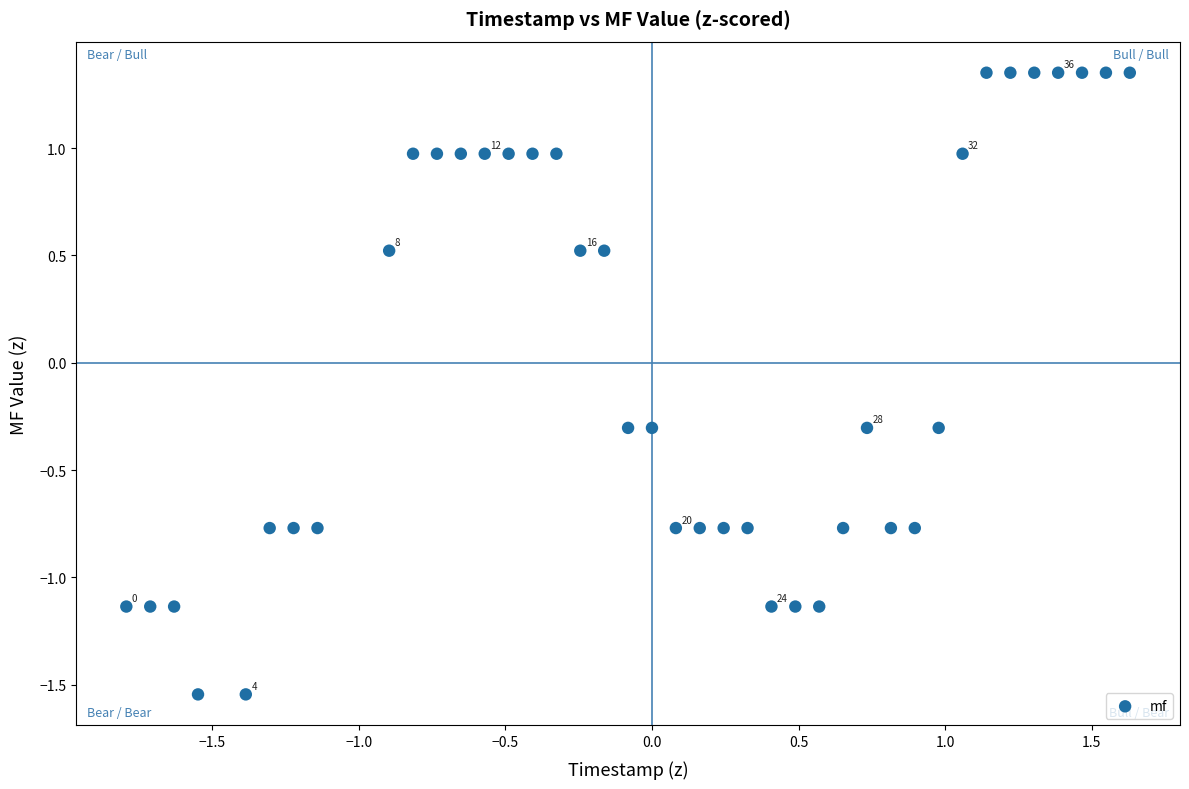

What is the range of Y values (max minus min)?

2.9